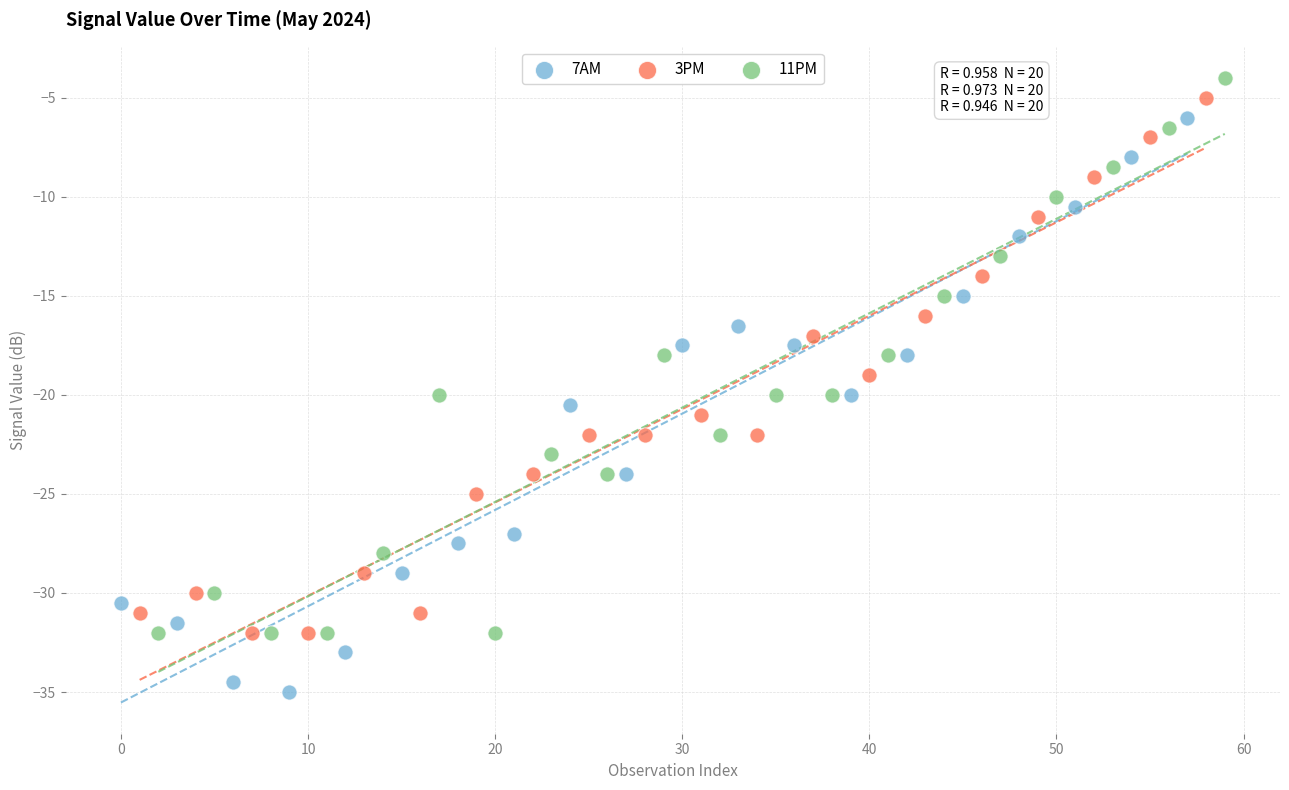

Which series reaches the maximum Y coordinate?

11PM